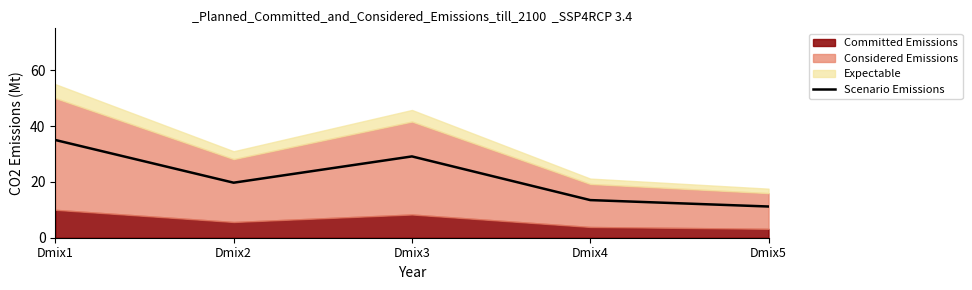

How many interior local peaks (higher than both neighbors) does the data have?

1